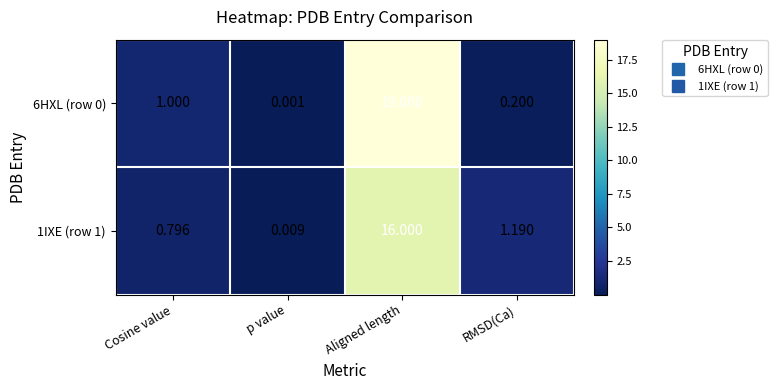

At which category is the sum across all series the highest?

Aligned length